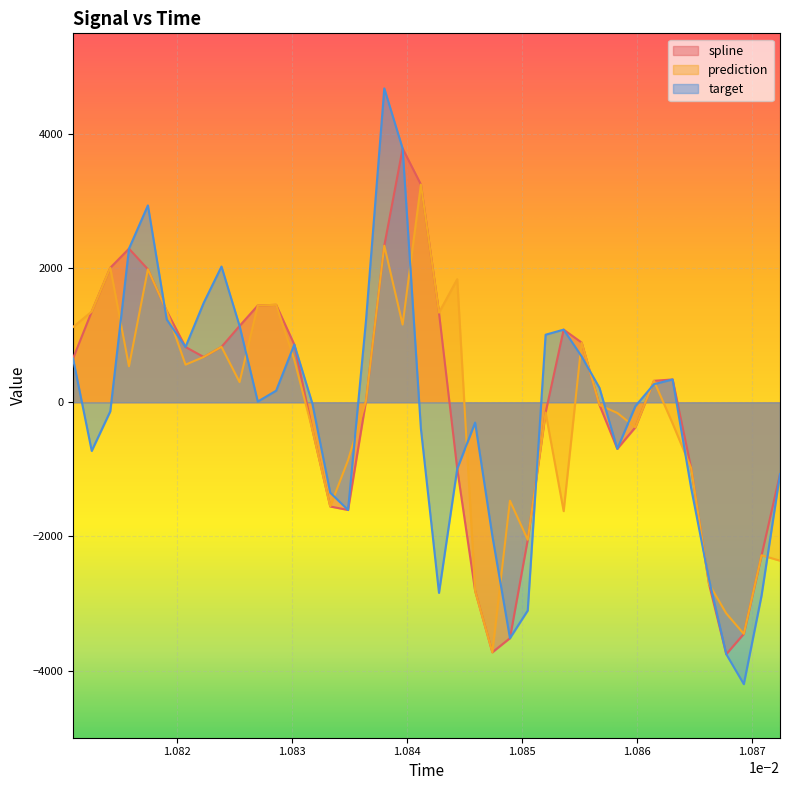

What is the value of the prediction point at the 33rd from the left?

320.5